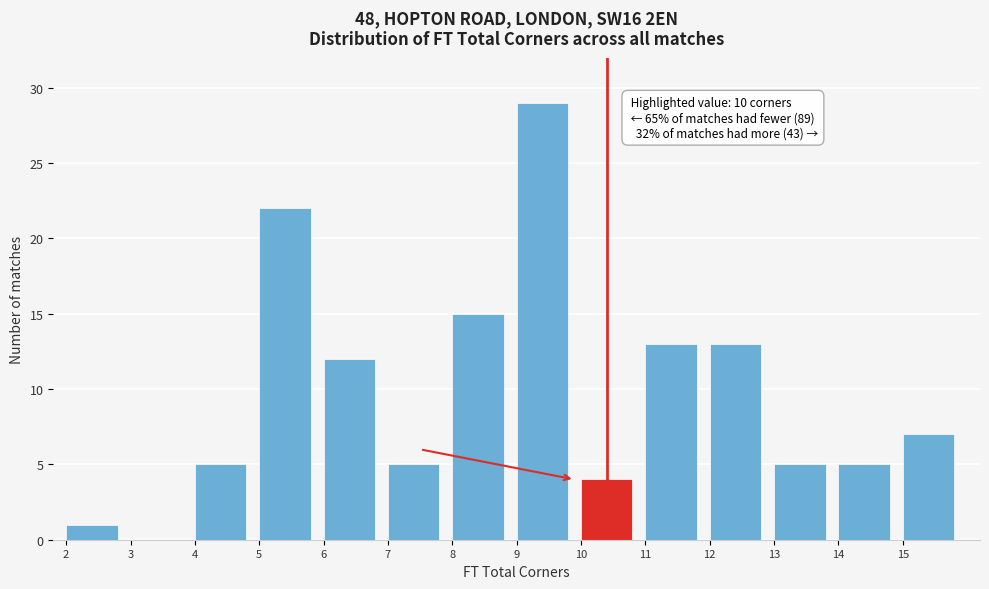

Which range on the x-axis has the tallest bar?

9 to 10